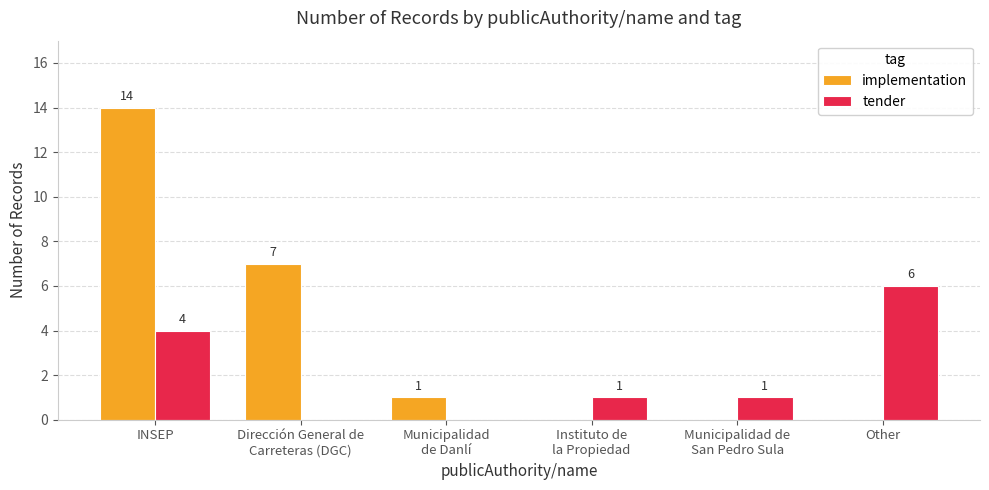

Which series has the largest total across all categories?

implementation